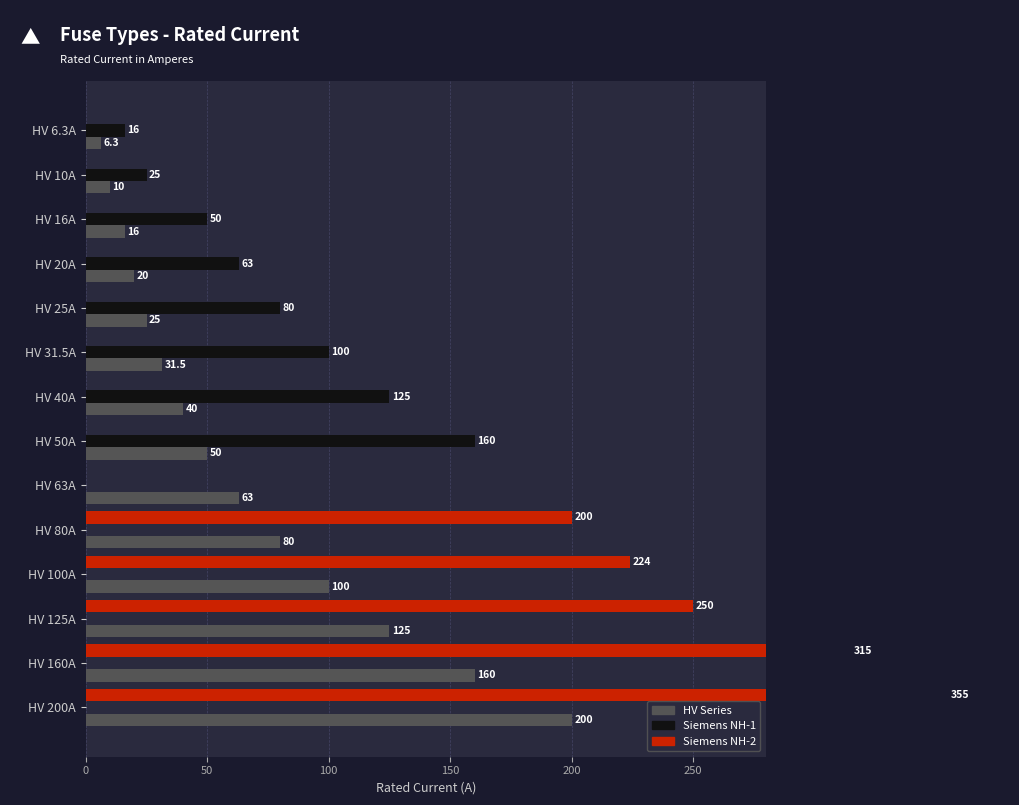

Which series has the largest total across all categories?

Siemens NH-2